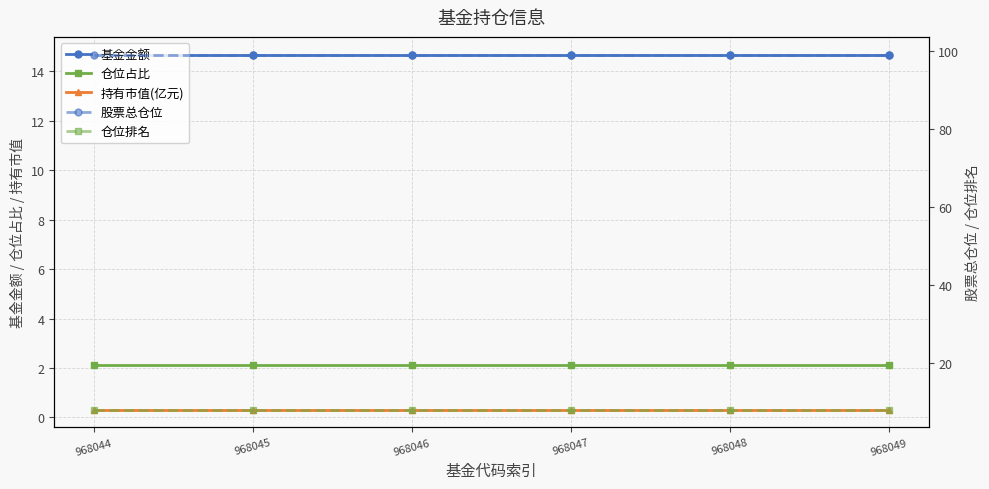

What is the difference between the highest and lowest values at 968044?

98.7